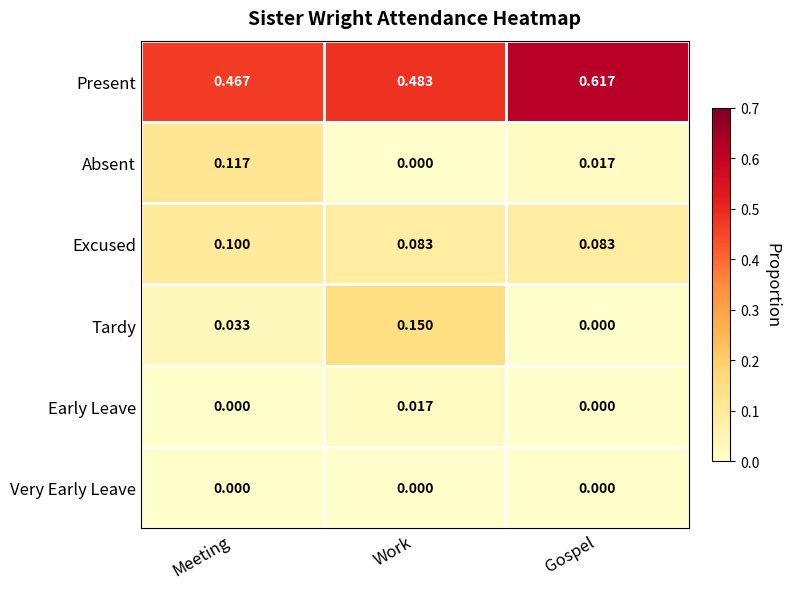

How many distinct data groups are displayed?

6